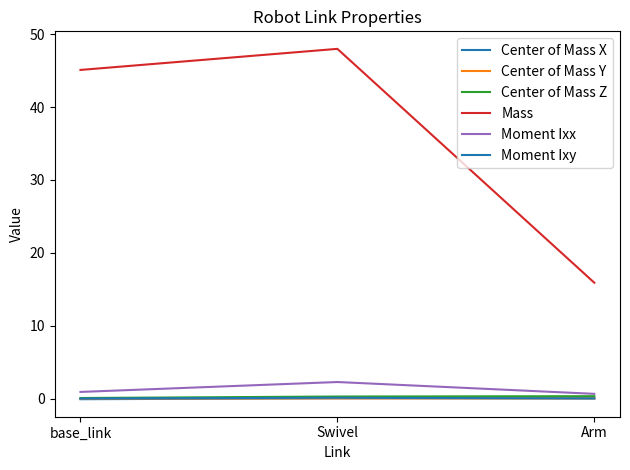

What is the total value across all series at Swivel?

50.7